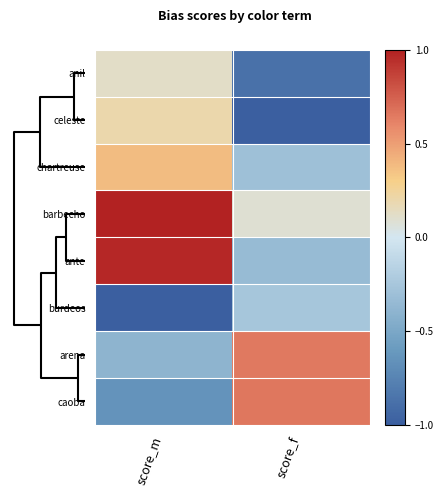

How many data points does each series have?

2